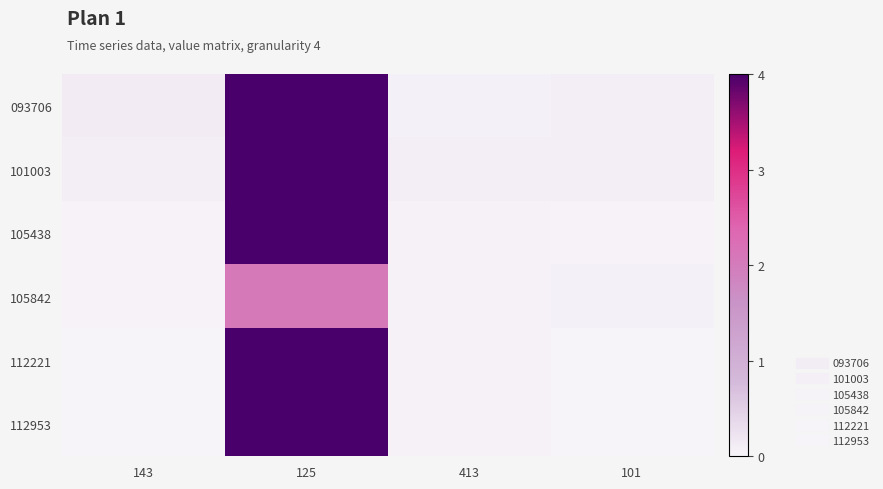

Count the number of data series in this chart.

6